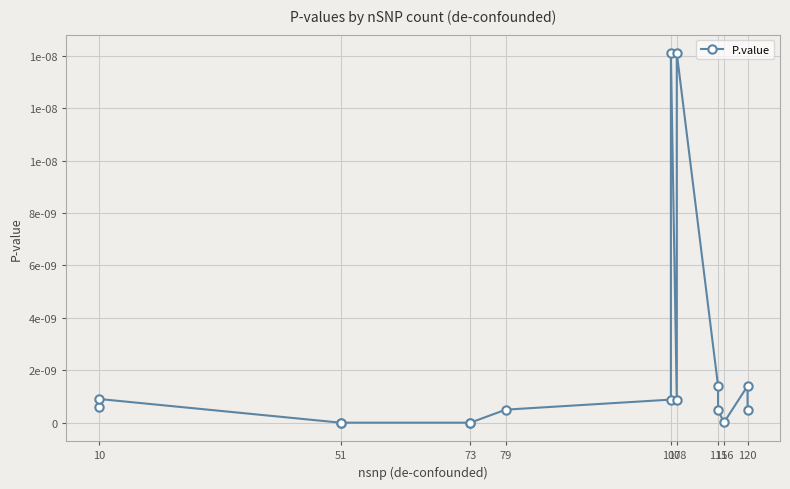

How many distinct data groups are displayed?

1